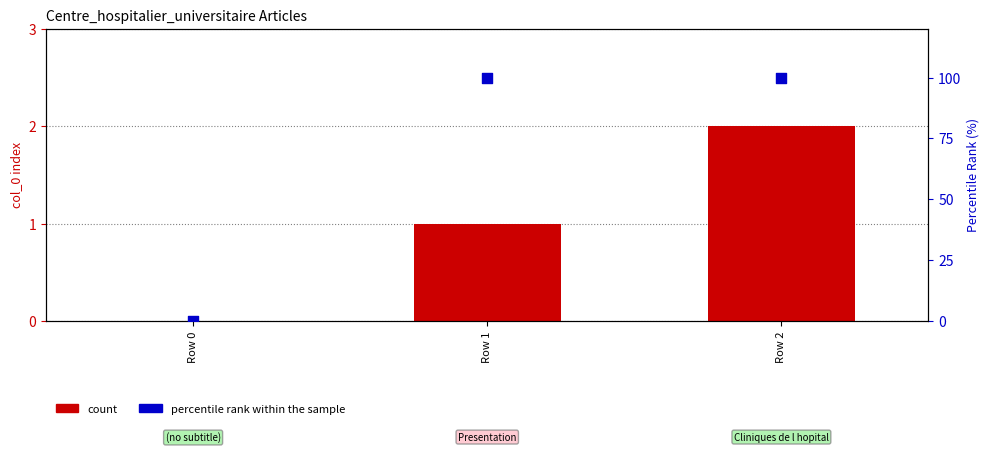

At which category is the sum across all series the highest?

Row 2